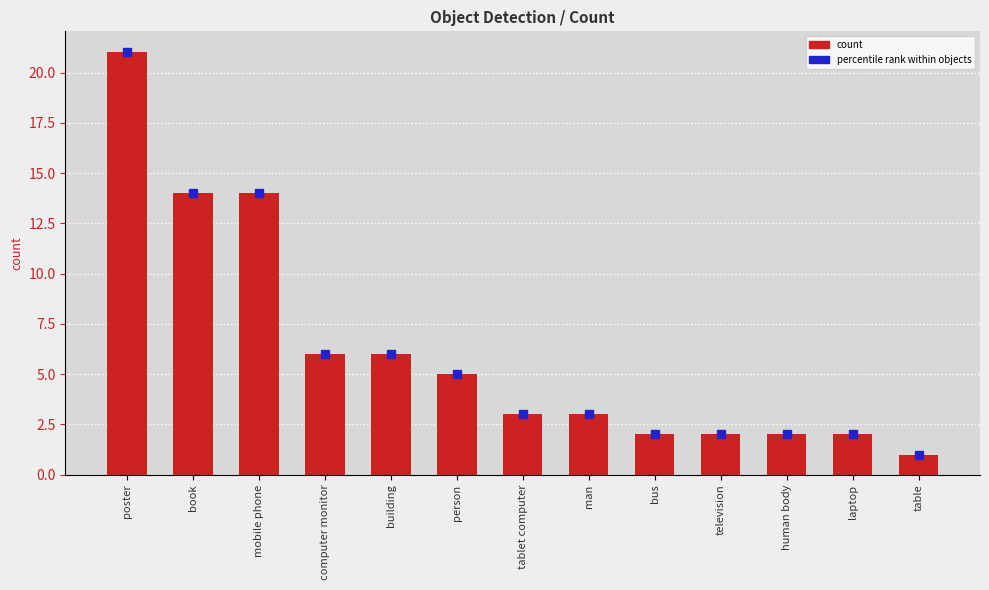

Is it true that the value at tablet computer is 4?

False